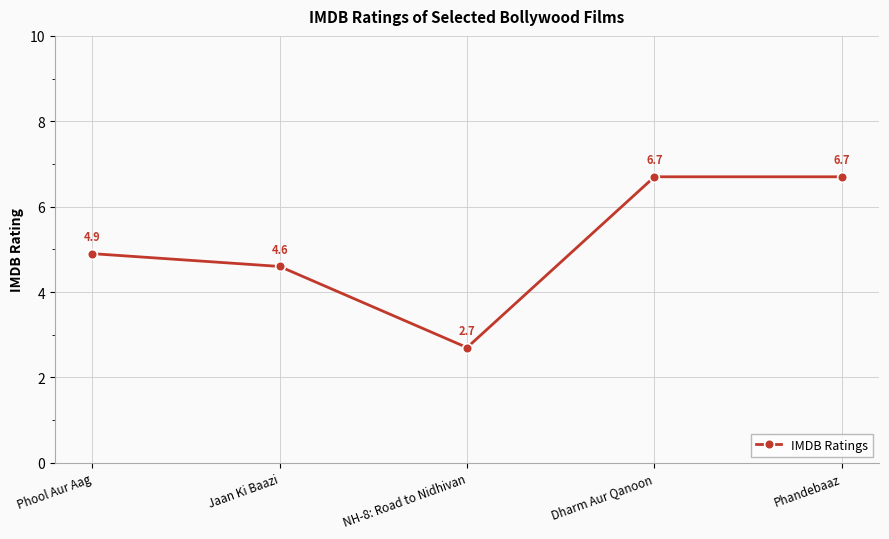

The value at NH-8: Road to Nidhivan is 0.6. True or false?

False